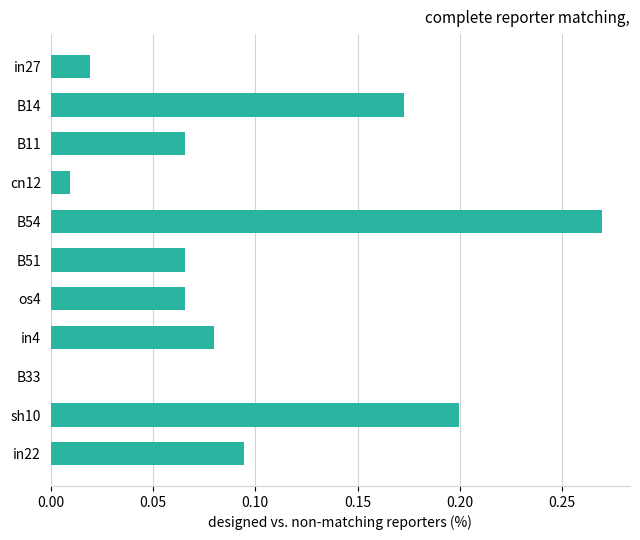

Which label corresponds to the largest value in the chart?

B54